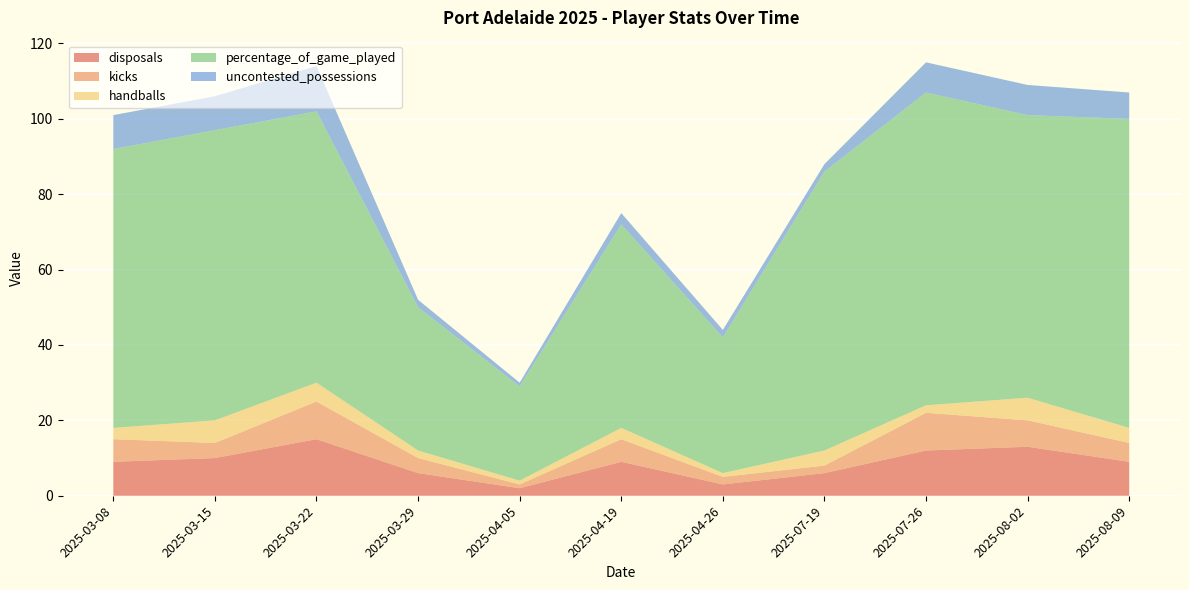

Reading right to left, list all the values displayed in this chart.

disposals: 9	13	12	6	3	9	2	6	15	10	9
kicks: 5	7	10	2	2	6	1	4	10	4	6
handballs: 4	6	2	4	1	3	1	2	5	6	3
percentage_of_game_played: 82	75	83	74	36	54	25	38	72	77	74
uncontested_possessions: 7	8	8	2	2	3	1	2	12	9	9